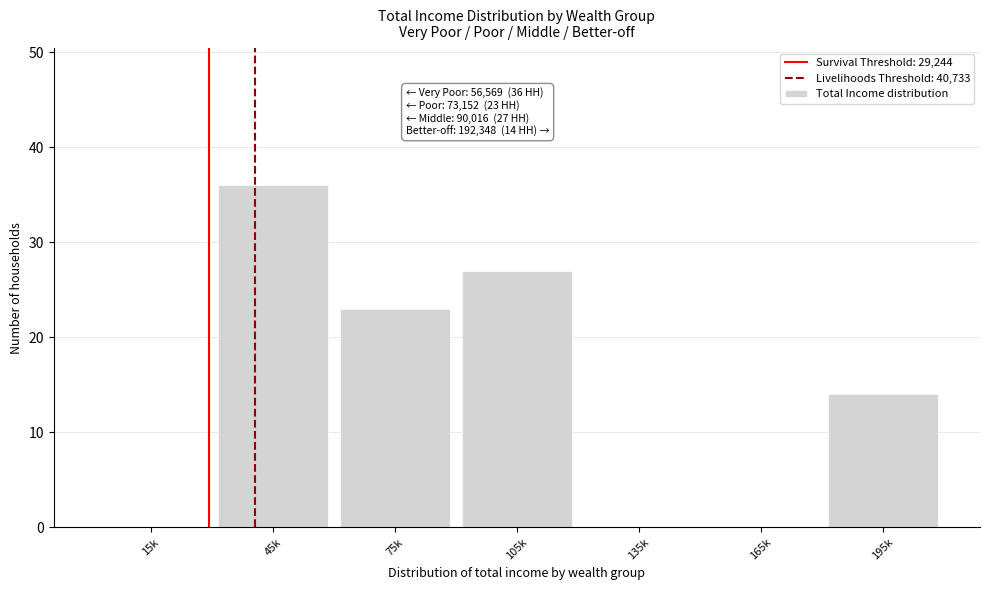

Reading left to right, what are all the values shown in this chart?

15k=0	45k=36	75k=23	105k=27	135k=0	165k=0	195k=14